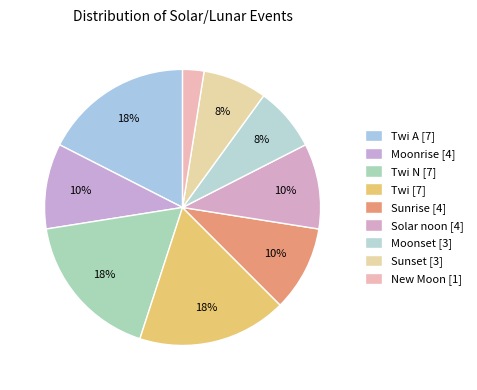

Is there a majority slice in this chart?

No